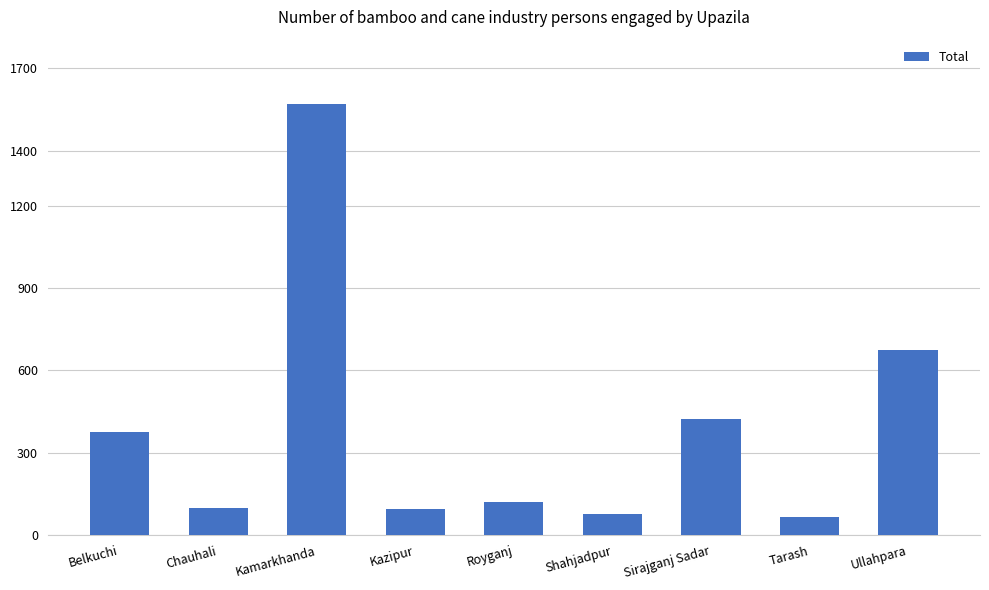

What is the value of the 9th bar from the left?

673